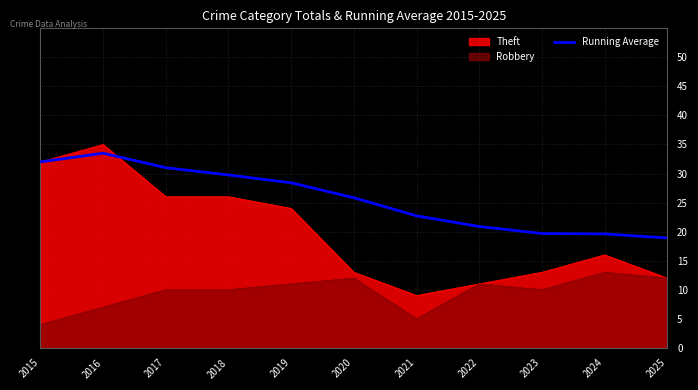

How many data points are less than 25?

5